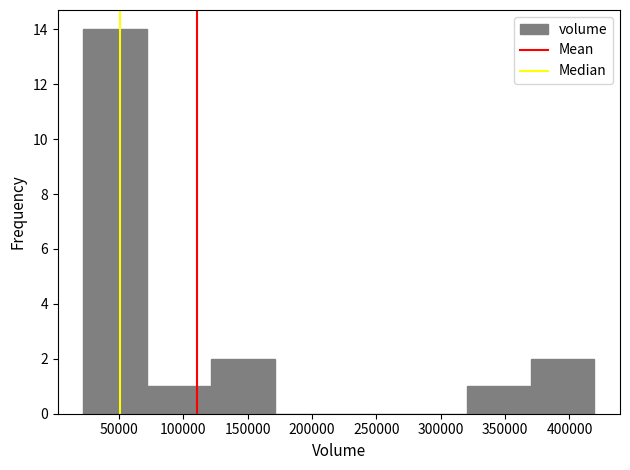

What is the height of the bar covering 370000 to 420000 on the x-axis? Neither the bar edges nor the heights are printed on the chart, so give them approximately, as read against the axes.

2